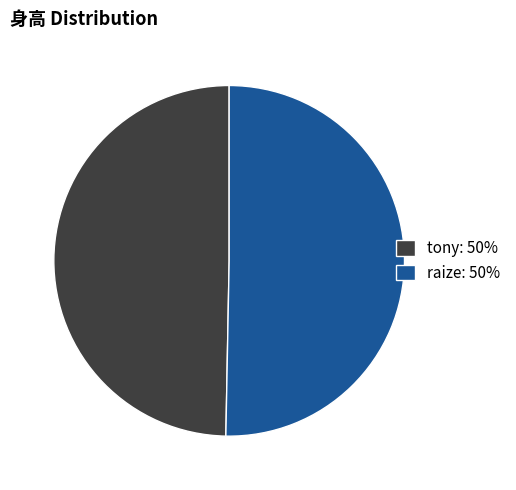

What is the ratio of the value at raize to the value at tony?

1.0